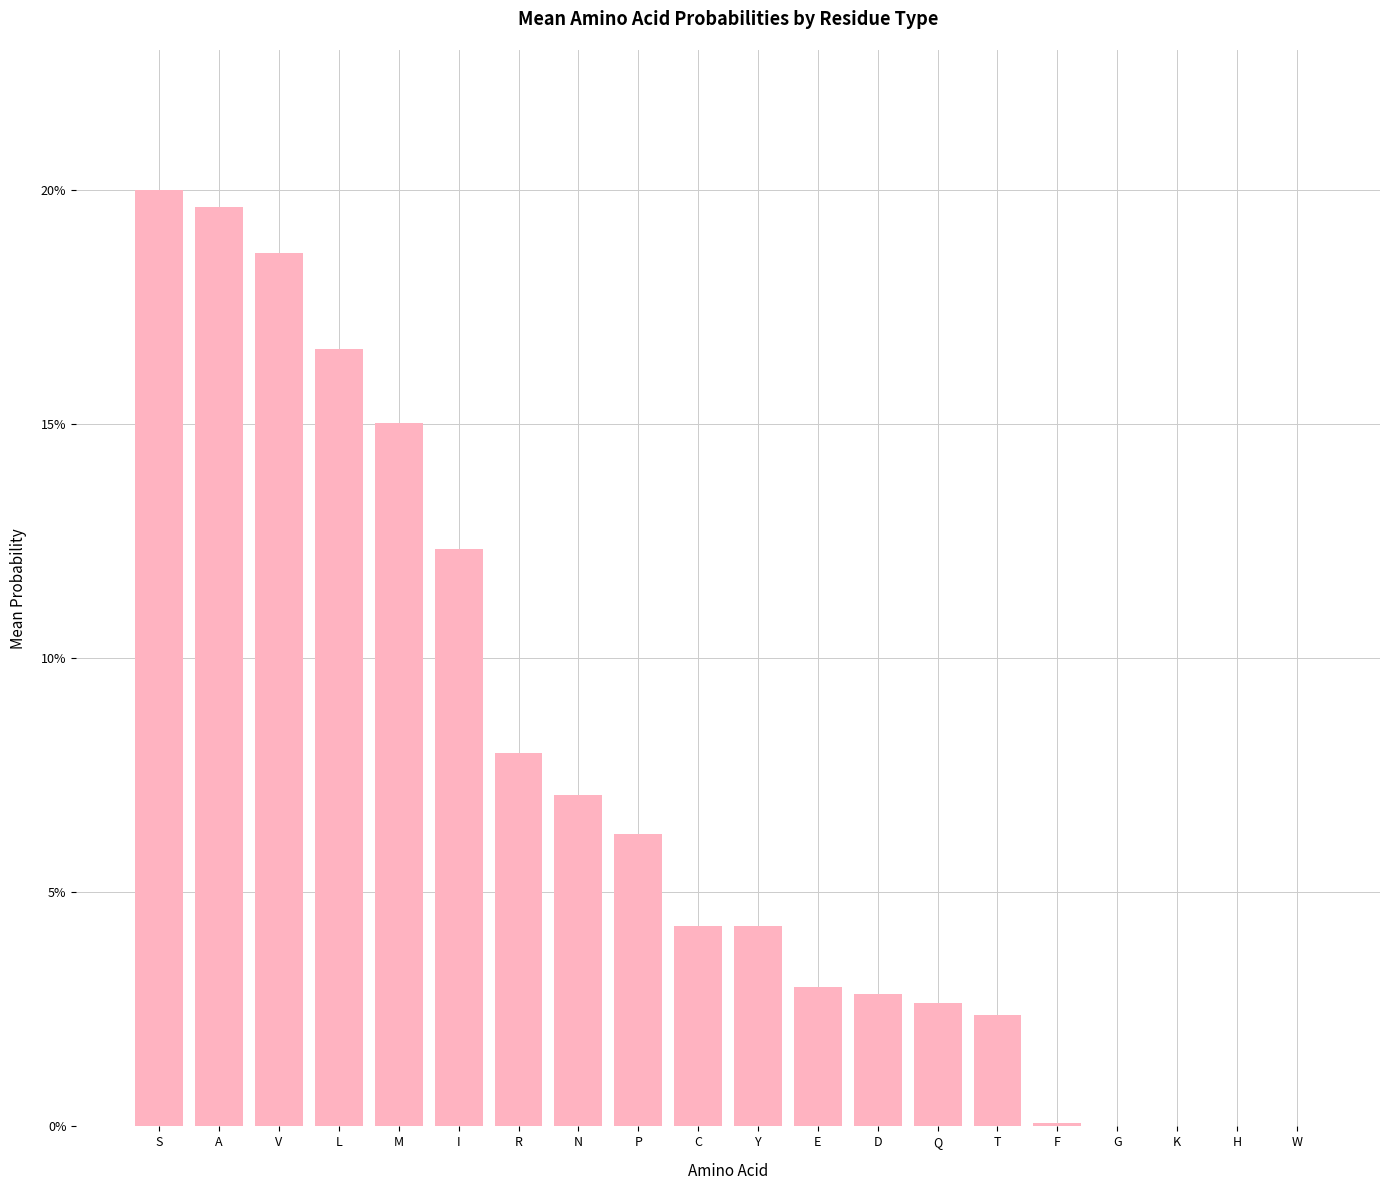

The value at R is 0.1. True or false?

True